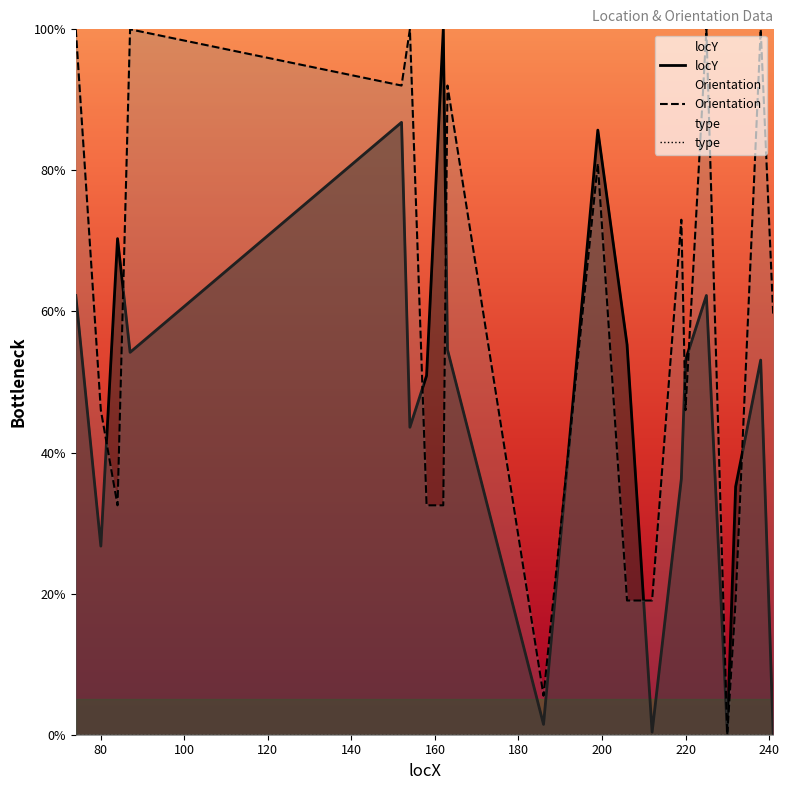

Reading right to left, extract all data points from this chart.

locY: 241=0.0	238=53.1	232=35.2	230=0.4	225=62.3	220=53.1	219=36.3	212=0.4	206=55.3	199=85.7	186=1.5	163=54.6	162=100.0	158=50.9	154=43.6	152=86.8	87=54.2	84=70.3	80=26.7	74=62.3
Orientation: 241=59.5	238=100.0	232=19.0	230=0.0	225=100.0	220=46.0	219=73.0	212=19.0	206=19.0	199=81.0	186=5.5	163=92.0	162=32.5	158=32.5	154=100.0	152=92.0	87=100.0	84=32.5	80=46.0	74=100.0